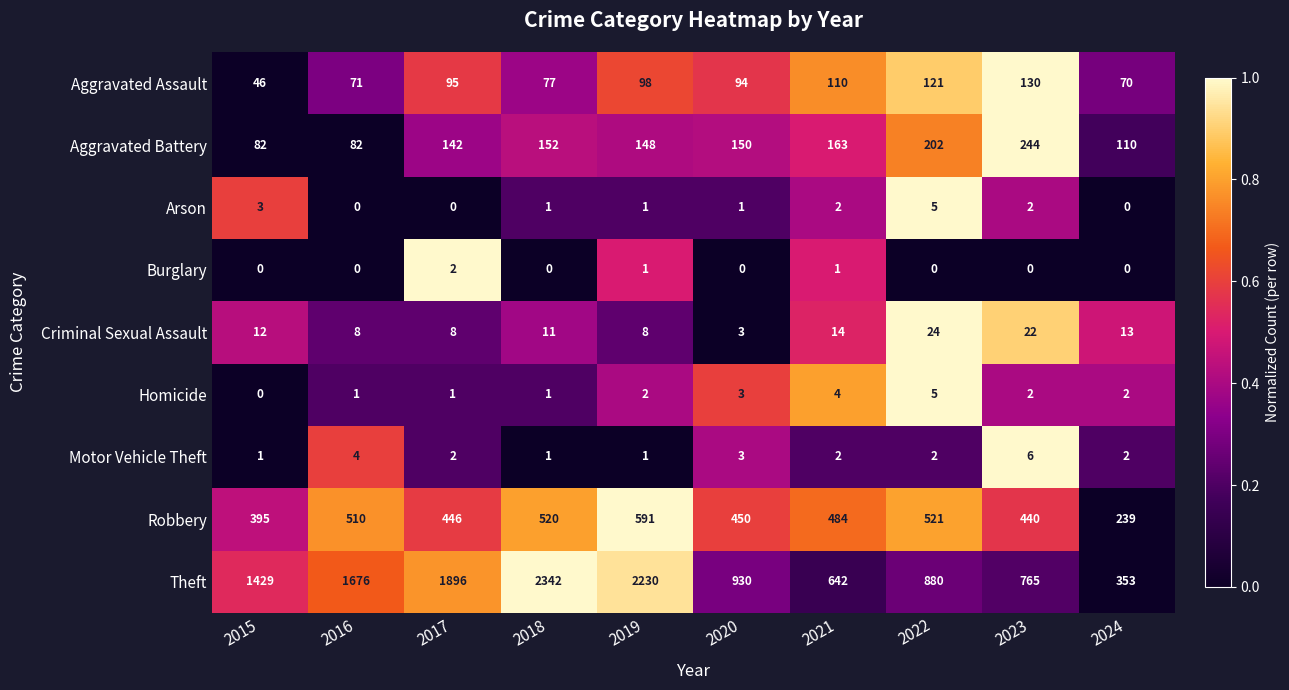

True or false: Arson has a value of 1 at 2020.

True